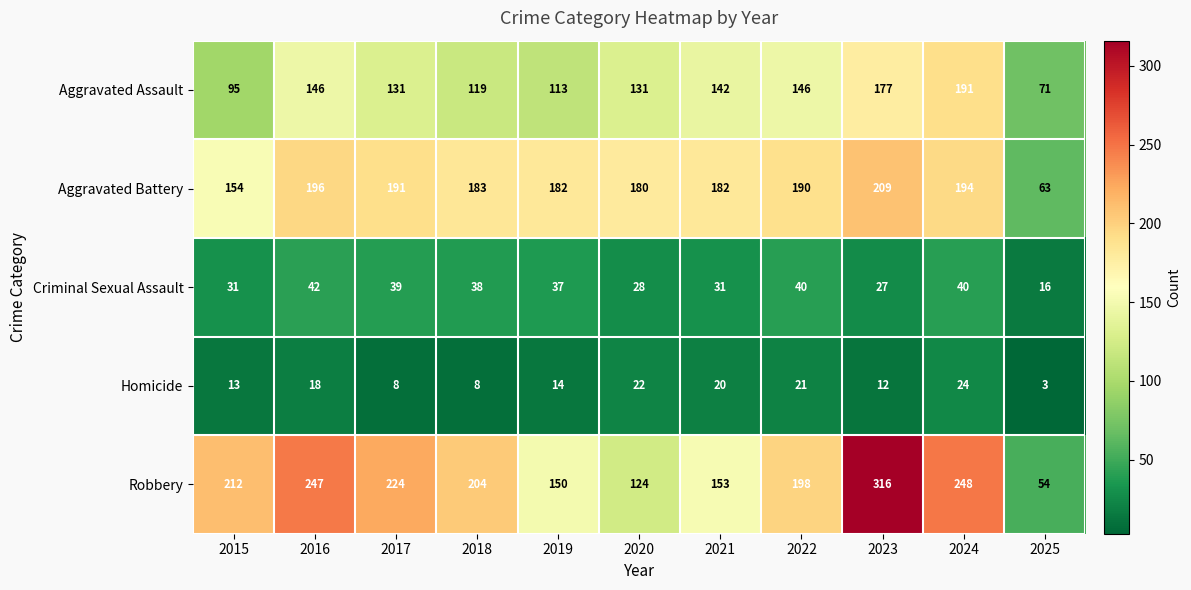

What is the average value of the Aggravated Assault series?

133